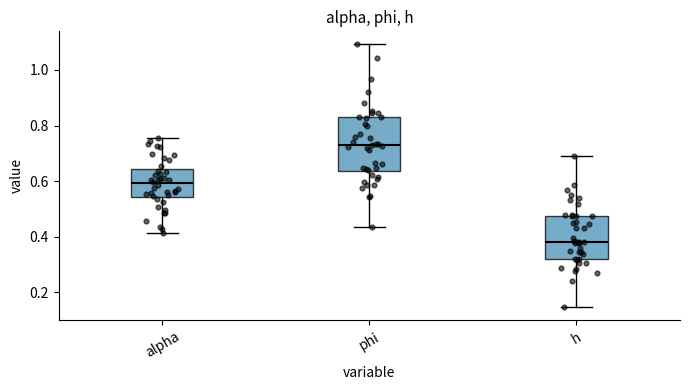

Reading left to right, transcribe this box plot: for each box, give where its median line is, the range the box spans, and where its two whiskers end, as read against the y-axis. The values are not printed on the chart, so give them approximately, as read against the axis.

alpha: median 0.60, box 0.54 to 0.64, whiskers 0.42 to 0.76
phi: median 0.72, box 0.64 to 0.82, whiskers 0.44 to 1.10
h: median 0.38, box 0.32 to 0.48, whiskers 0.14 to 0.68